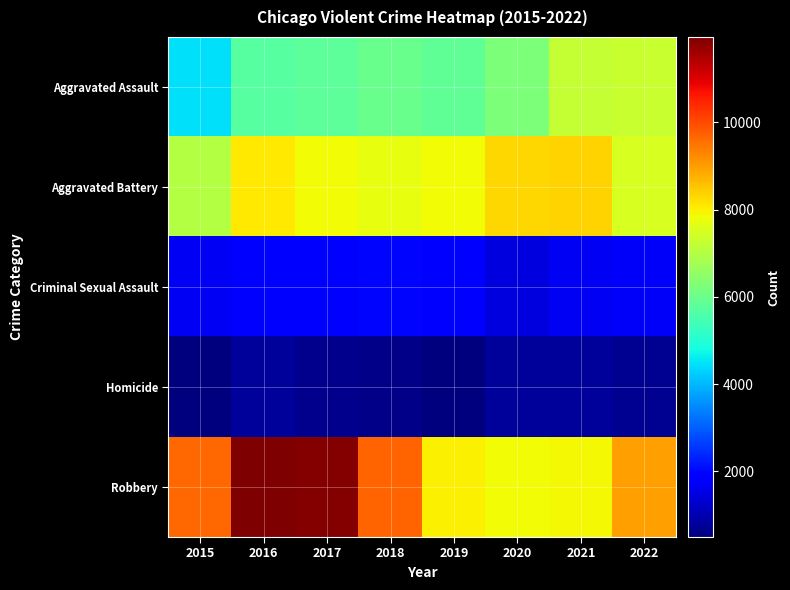

What is the smallest value displayed?

496